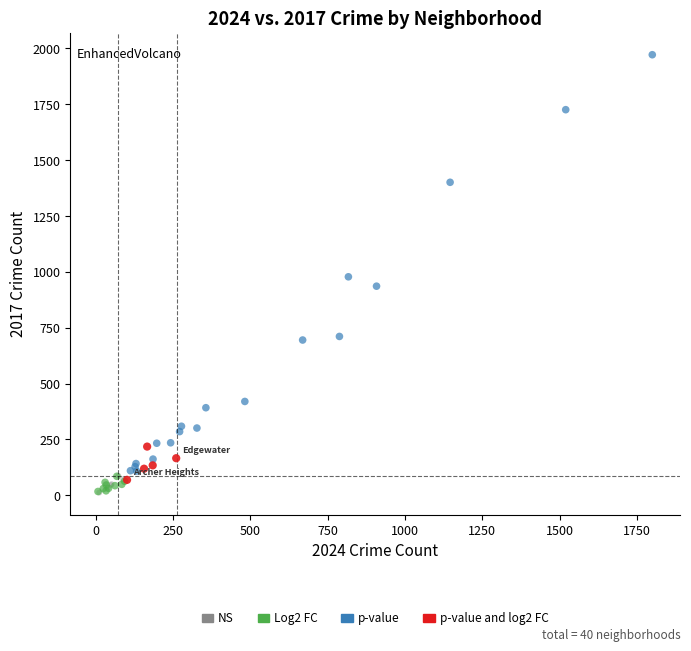

Which series has the largest Y range (max minus min)?

p-value